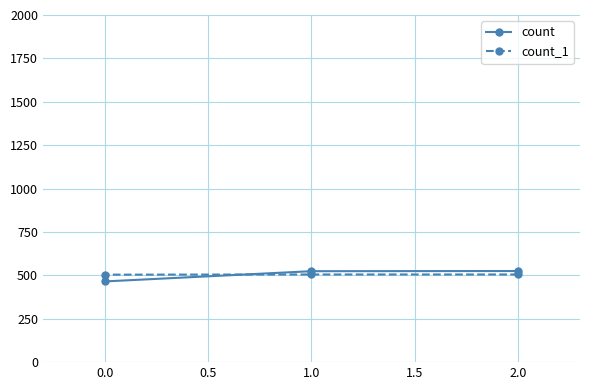

What is the value of the count_1 point at the 2nd from the left?

505